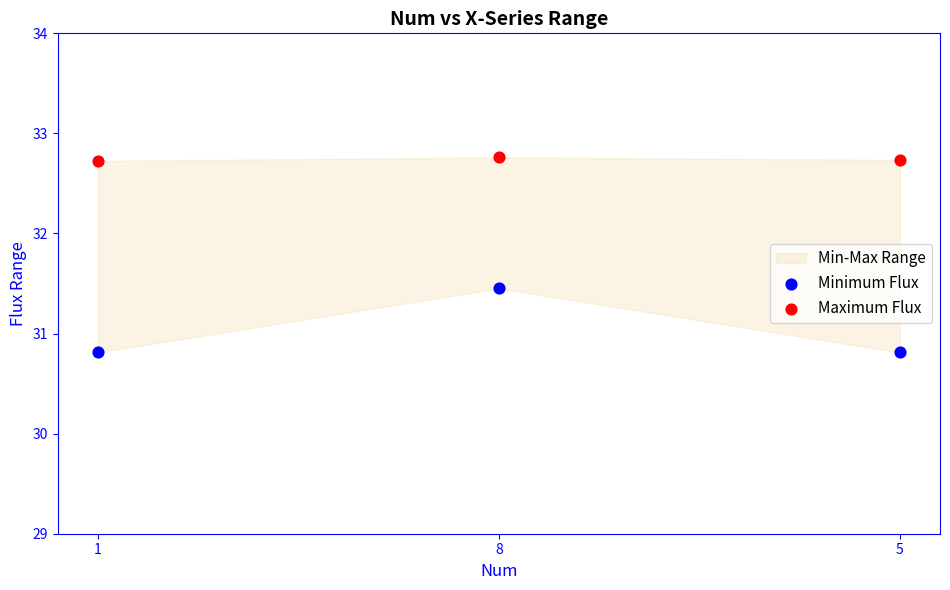

In the Maximum Flux series, what Y value is closest to 32?

32.7